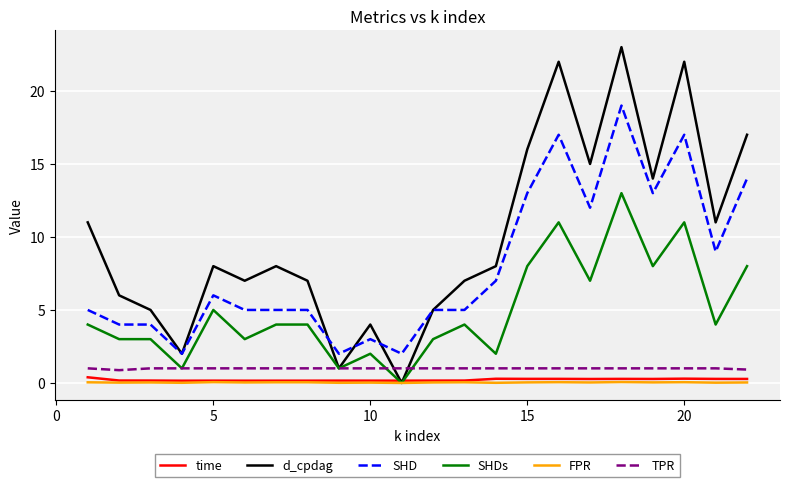

Does the chart display data point markers on the line(s)?

No